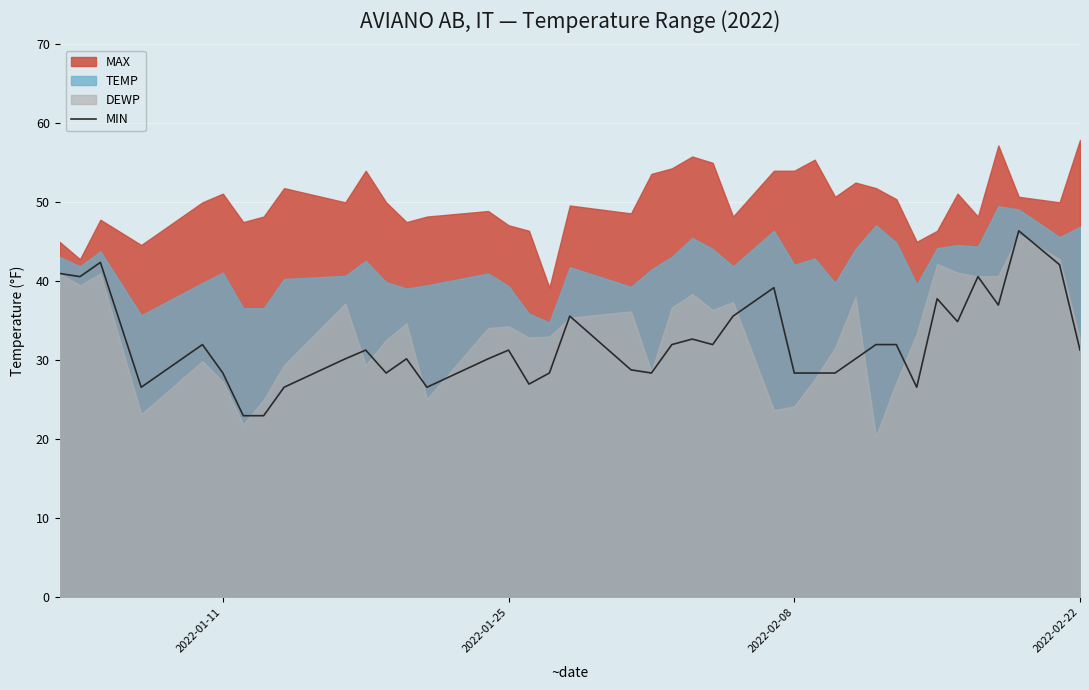

How many values are below 31?

19